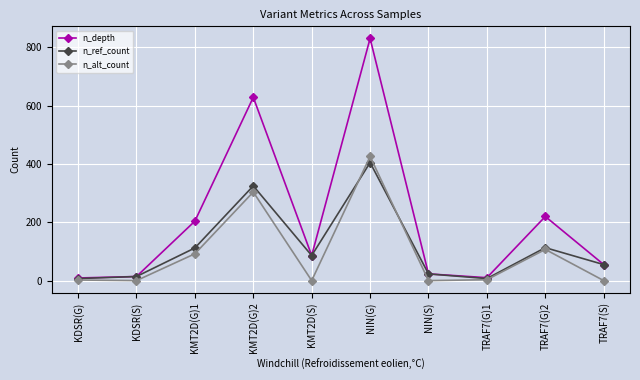

Is the value of n_ref_count at TRAF7(S) greater than the value of n_alt_count at KMT2D(G)1?

No